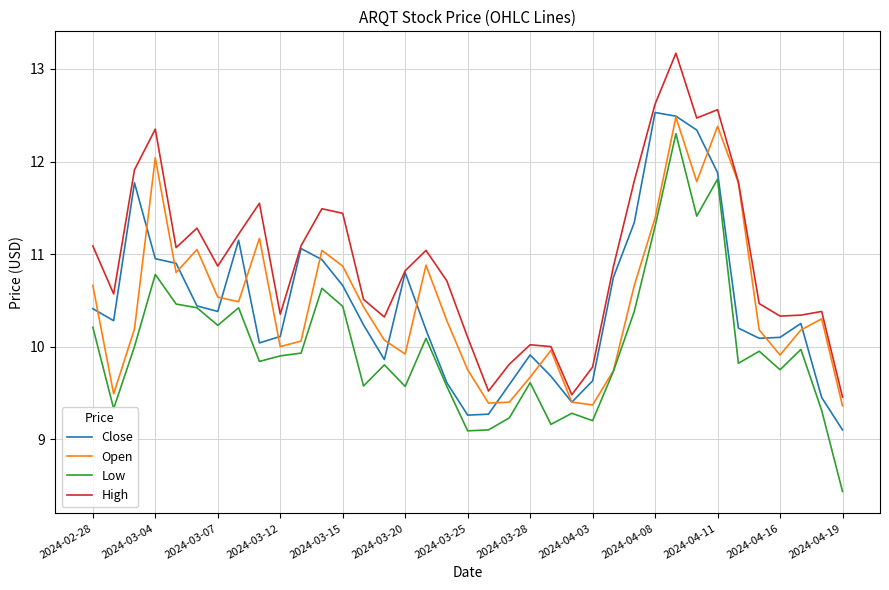

What is the smallest value displayed?

8.4